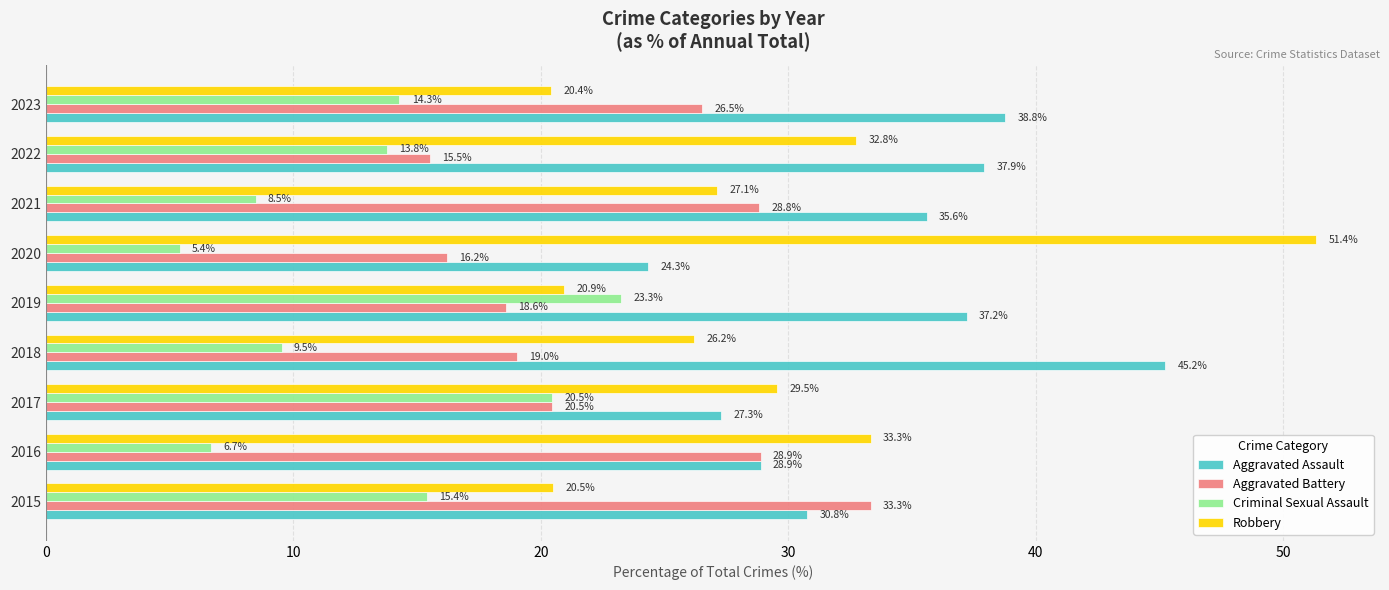

What is the sum of the Aggravated Assault values at 2019 and 2016?

66.1